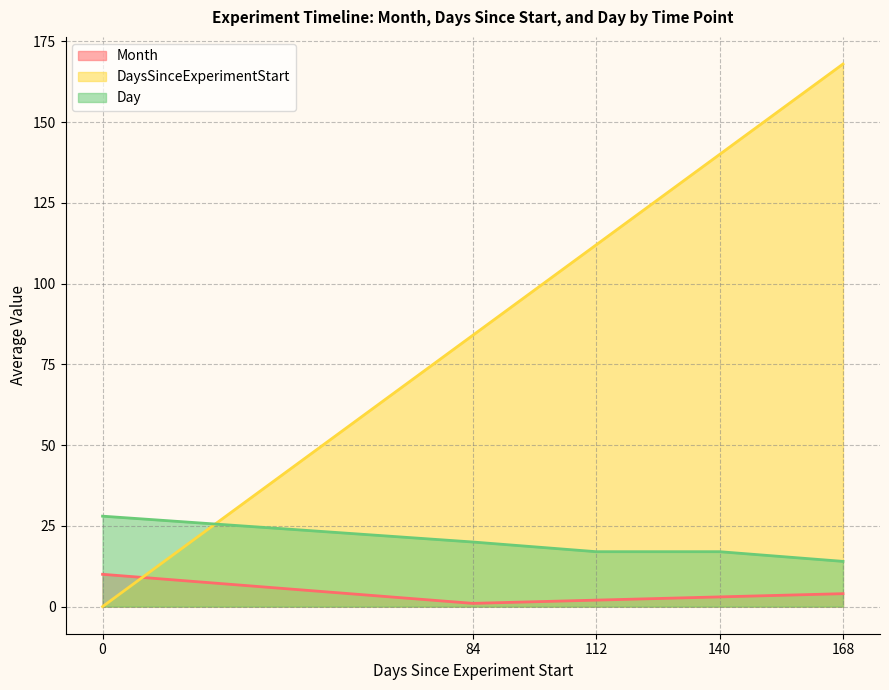

Between 32 and 20, which is larger?

32